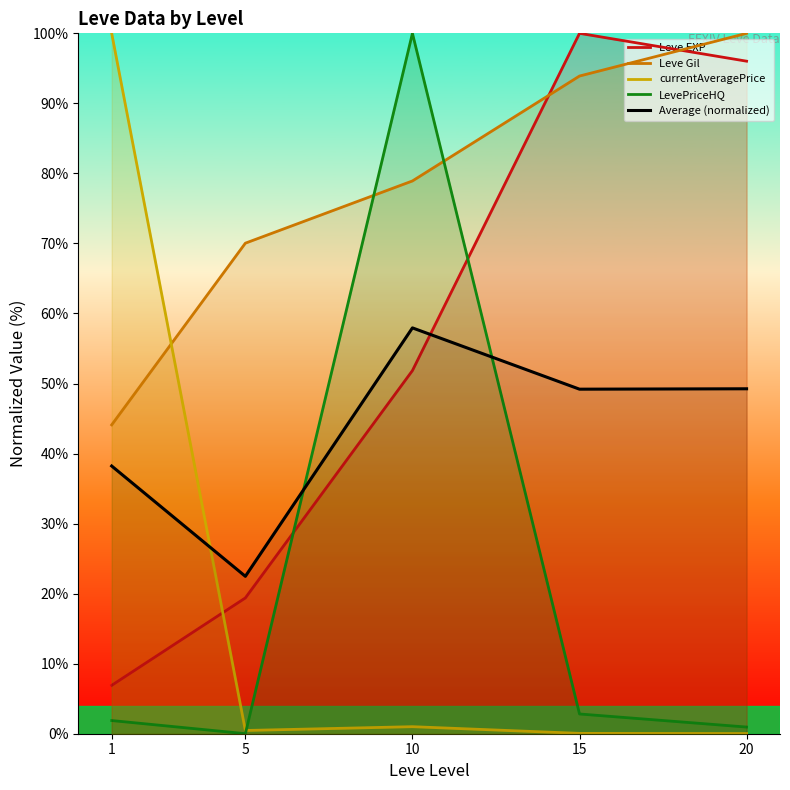

How many interior local valleys (lower than both neighbors) does the data have?

2